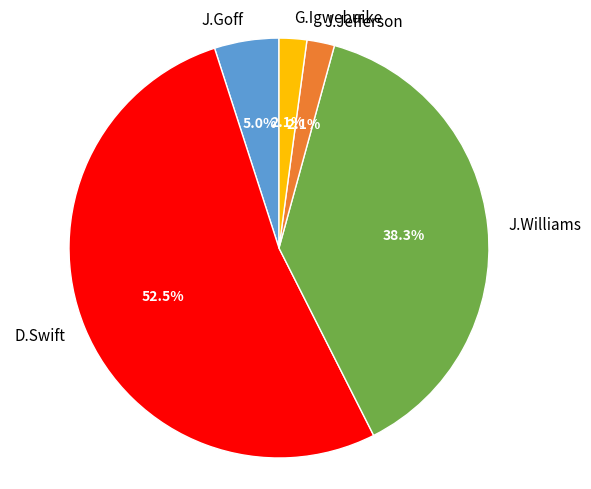

Which slice represents more than half of the pie?

D.Swift